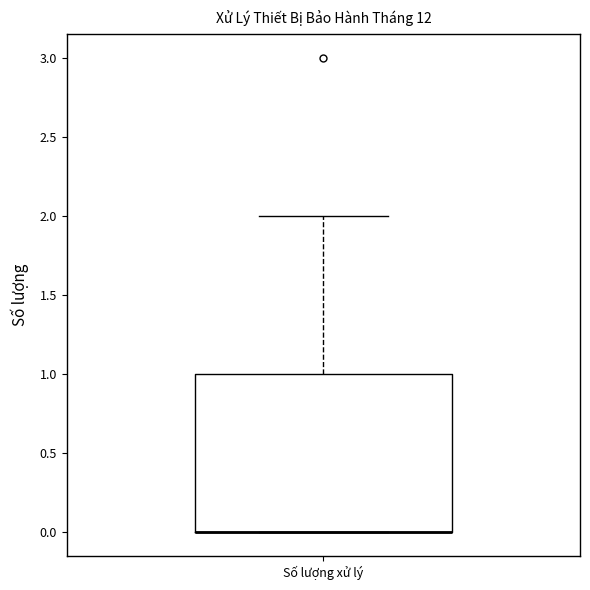

Transcribe this box plot: give where the median line is, the range the box spans, and where the two whiskers end, as read against the y-axis. The values are not printed on the chart, so give them approximately, as read against the axis.

median 0 (drawn on the box's lower edge), box 0 to 1, whiskers 0 to 2